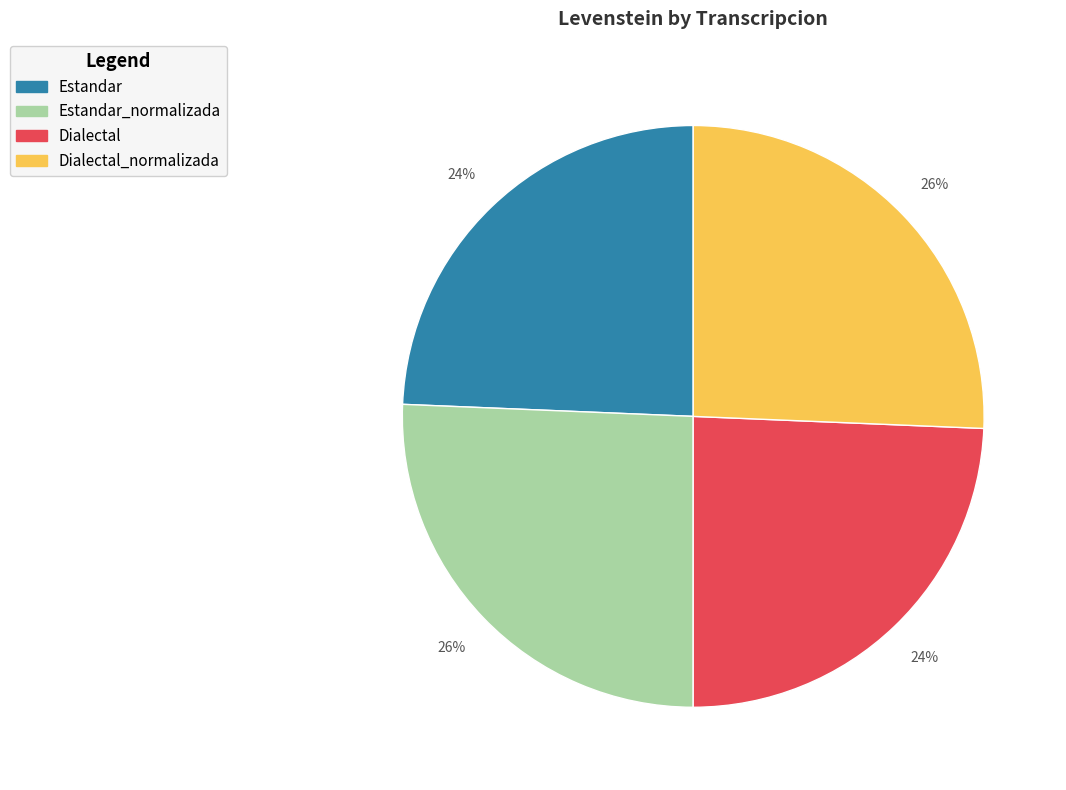

Approximately how many times larger is the value at Dialectal_normalizada compared to Estandar?

1.1